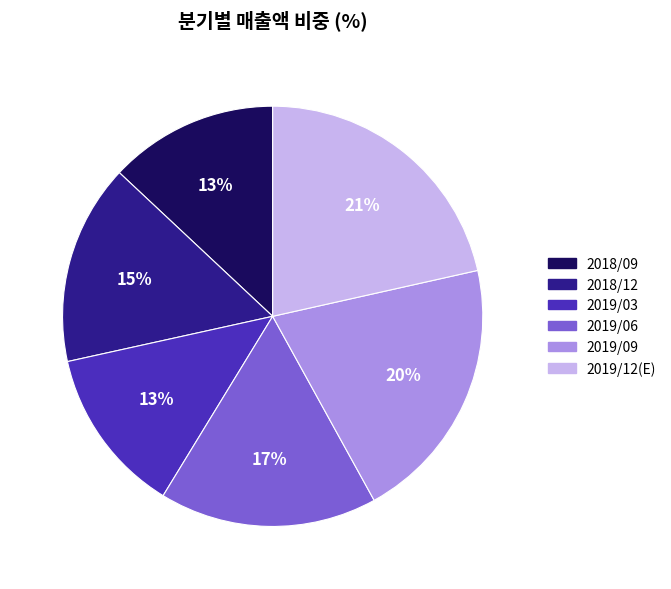

Between 2018/12 and 2019/12(E), which is larger?

2019/12(E)